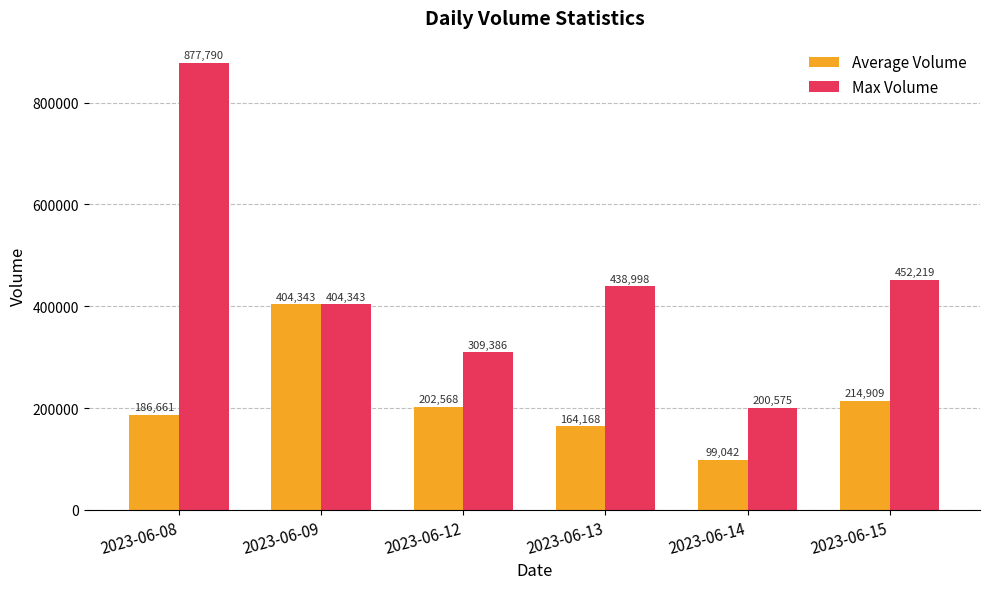

What is the difference between the maximum and minimum values in the Average Volume series?

305301